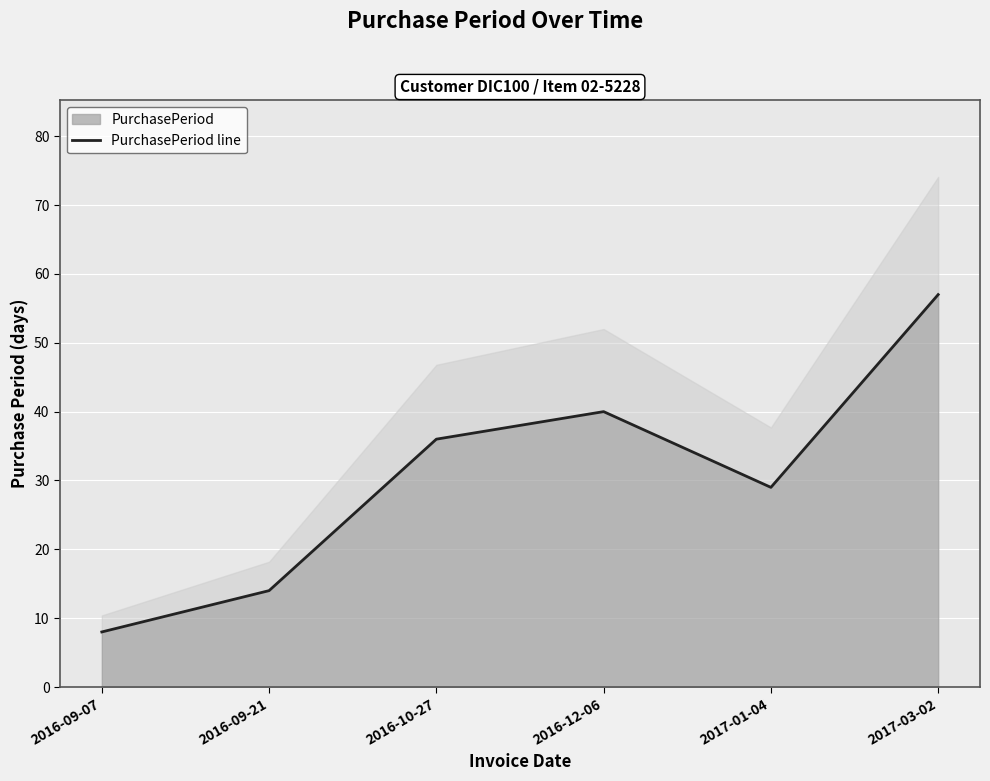

Reading left to right, transcribe all the data shown in this chart.

8	14	36	40	29	57